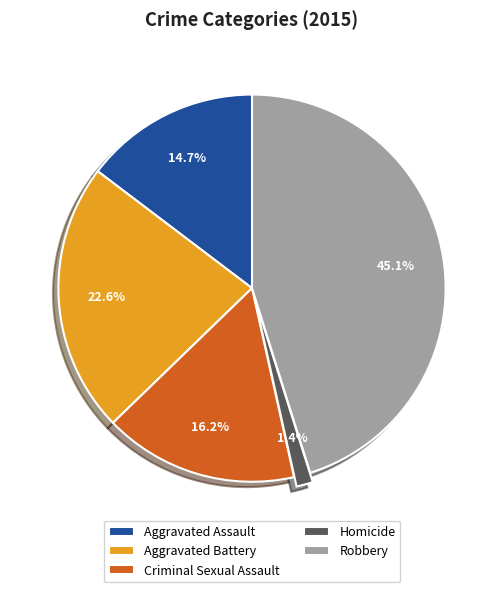

To the nearest percent, what is the average slice percentage?

20%